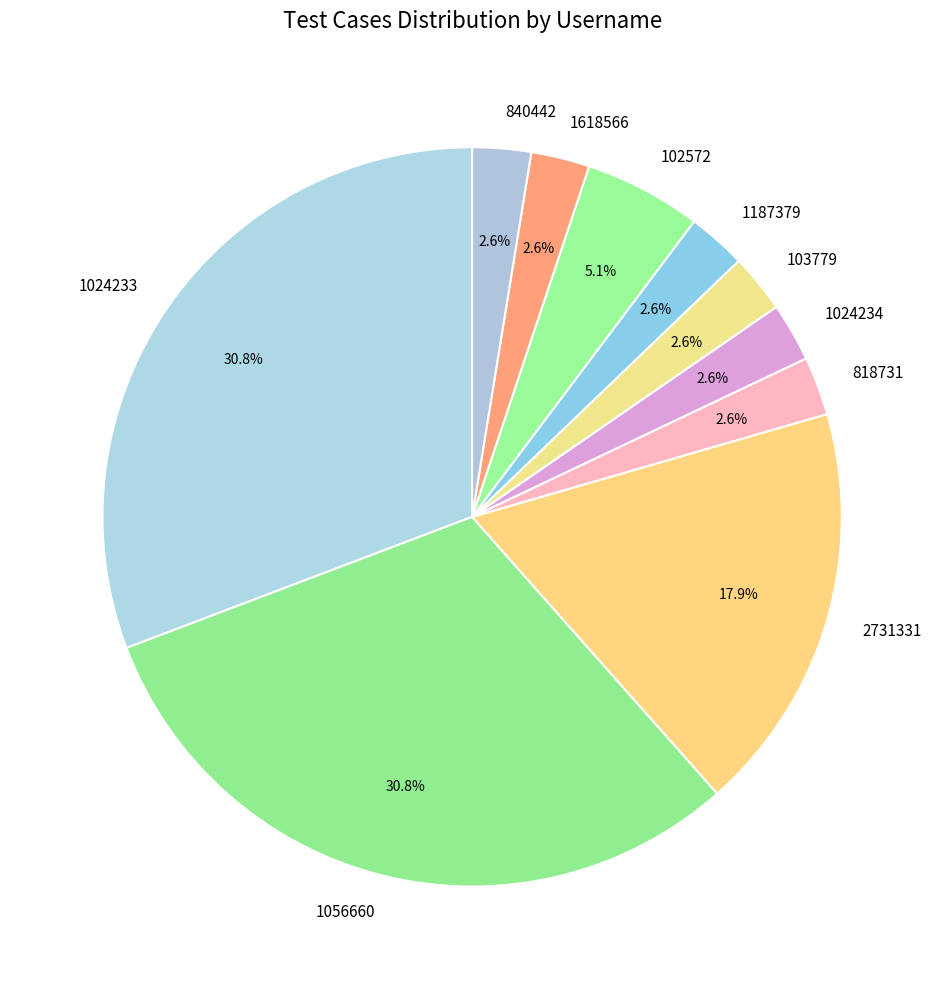

Count the number of slices in the pie.

10